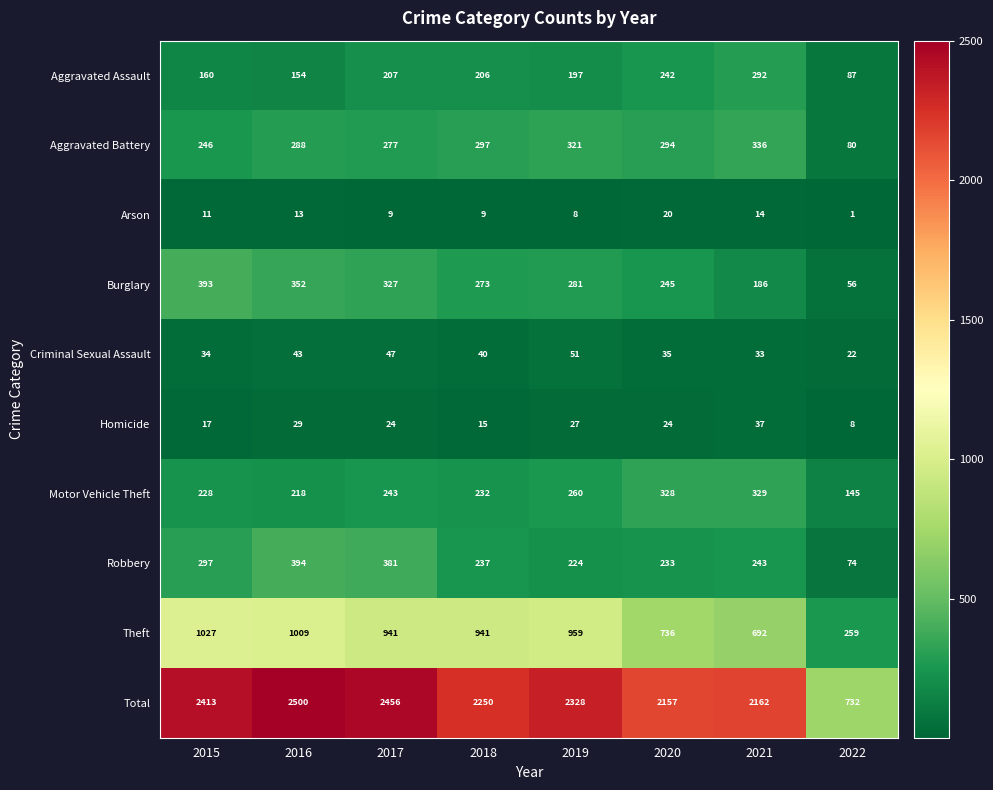

Is it true that Arson equals 1 at 2022?

True